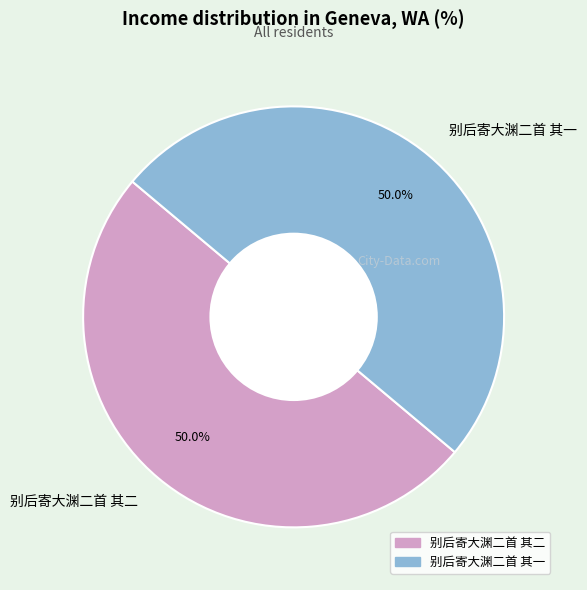

True or false: 别后寄大渊二首 其二 accounts for 61% of the total.

False